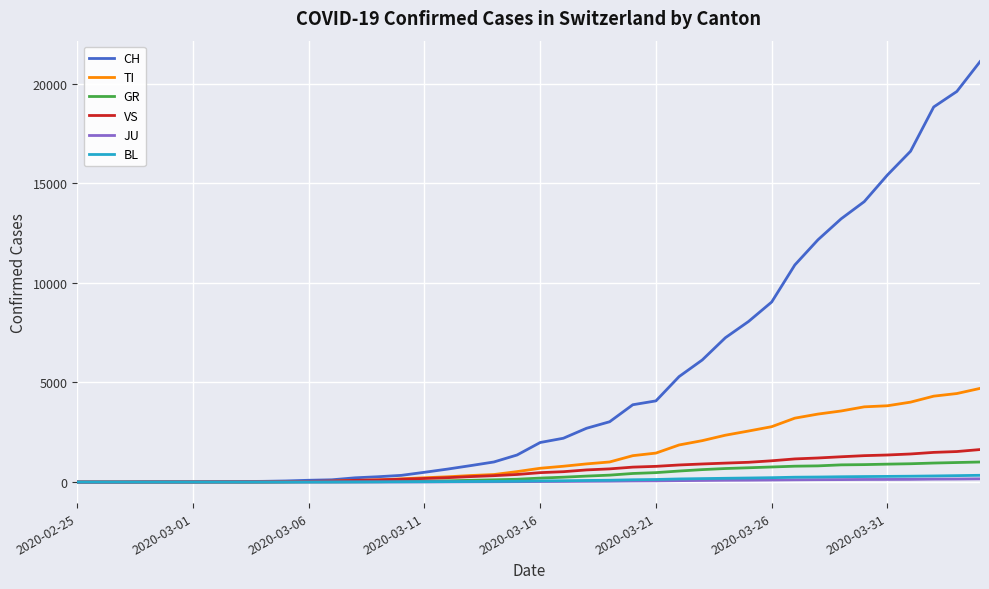

Which series has the largest range (max minus min)?

CH